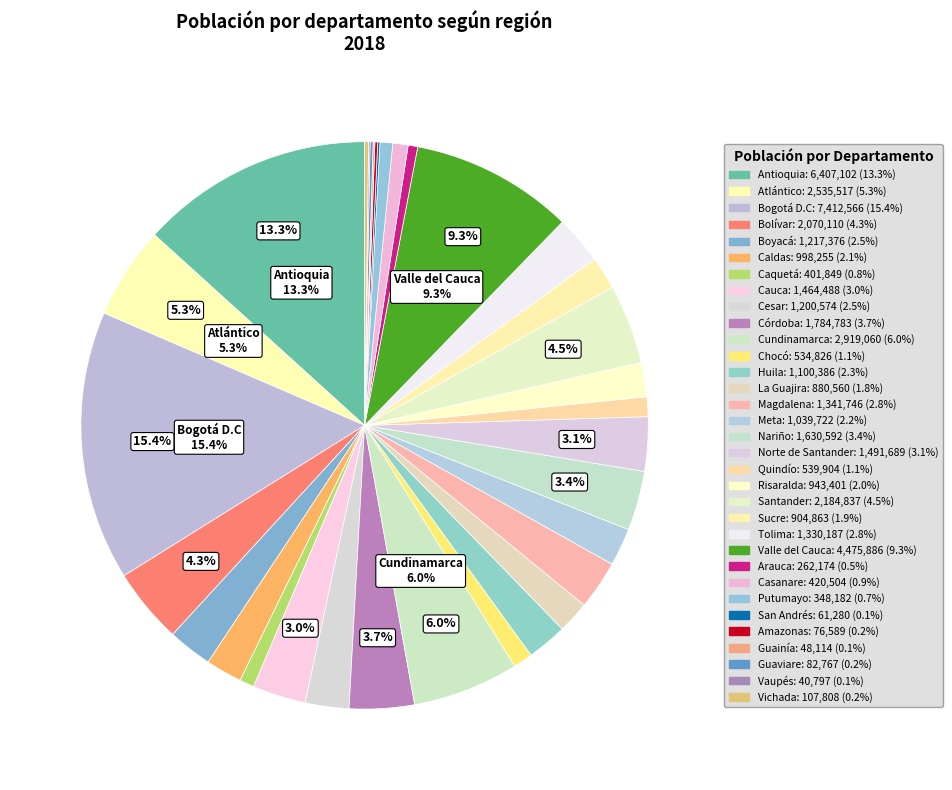

Combined, do Santander and Cesar account for over 50%?

No